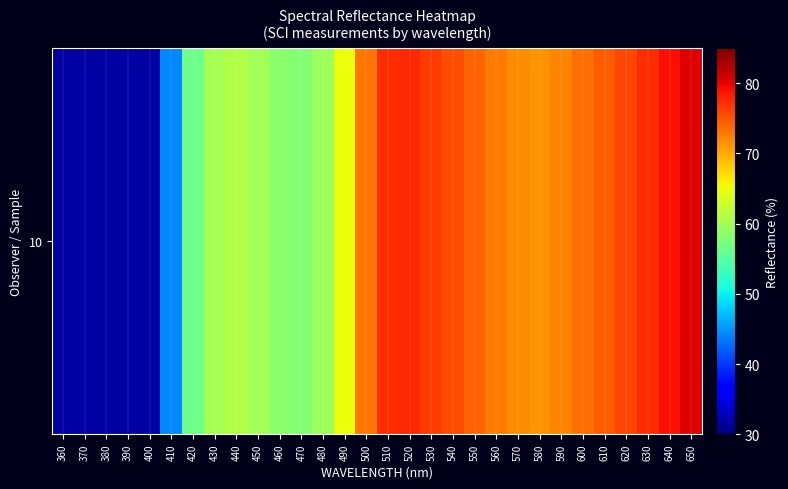

The chart shows a value of 21.2 at 360. True or false?

False